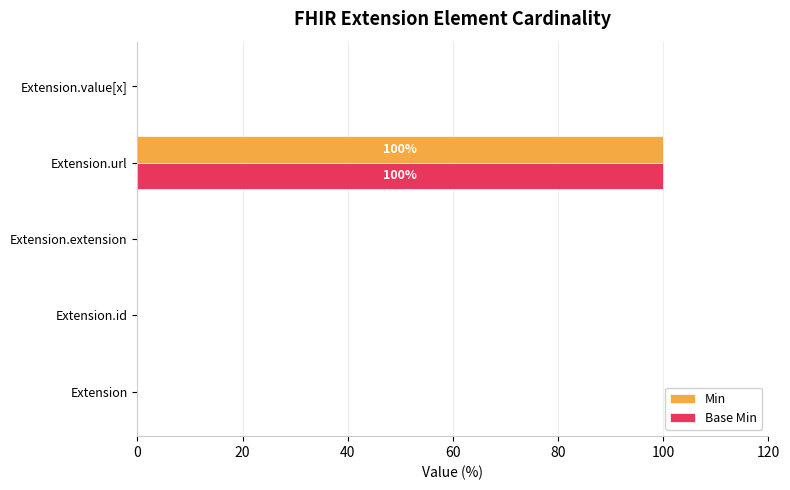

At which category is the sum across all series the highest?

Extension.url